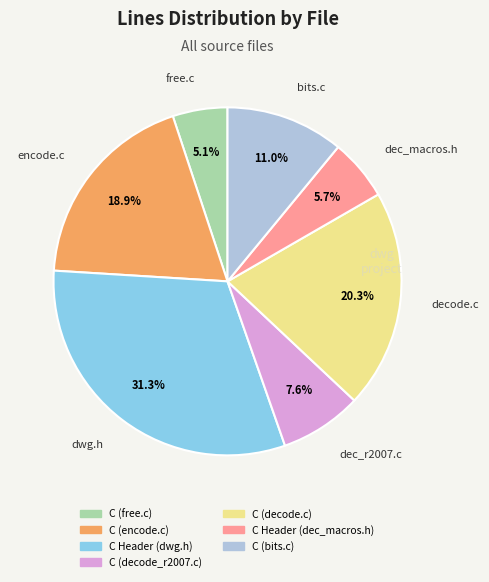

What is the ratio of the value at C (decode_r2007.c) to the value at C (free.c)?

1.5